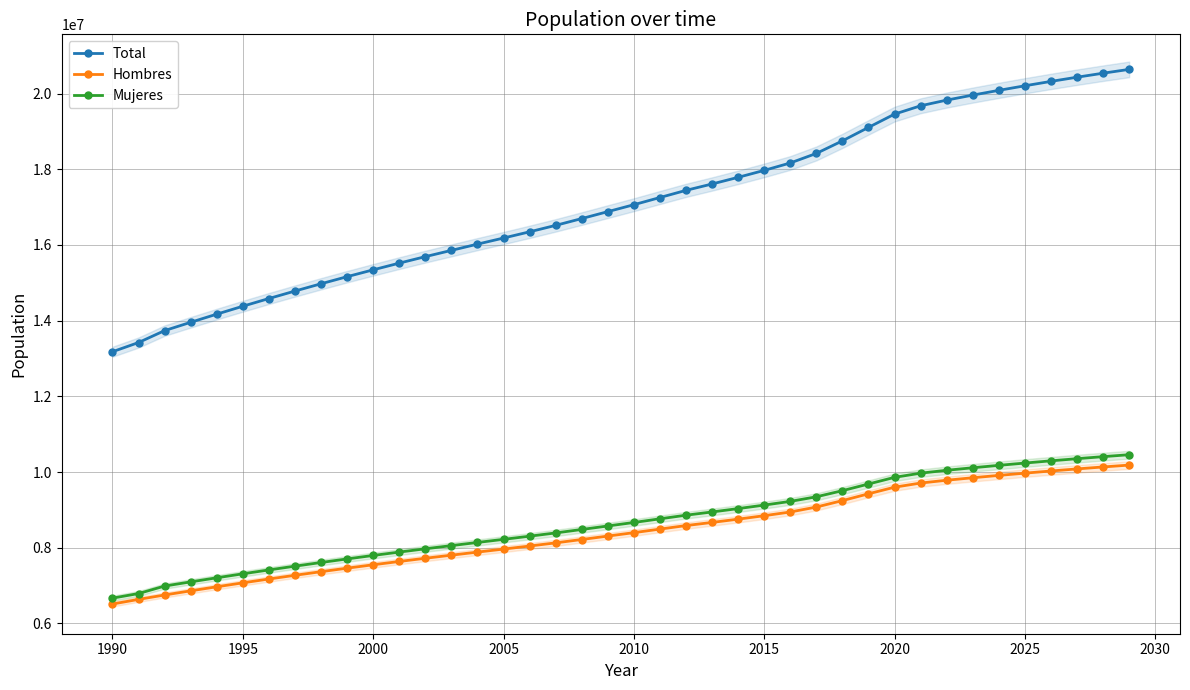

Reading left to right, what are all the values shown in this chart?

Total: 13178782	13422010	13737062	13956766	14171821	14381249	14584947	14782706	14974898	15162353	15343326	15520049	15691701	15856977	16022133	16183489	16347890	16517933	16697754	16881078	17063927	17254159	17443491	17611902	17787617	17971423	18167147	18419192	18751405	19107216	19458310	19678363	19828563	19960889	20086377	20206953	20322807	20433791	20539666	20640230
Hombres: 6511708	6633582	6750491	6859965	6967089	7071295	7172543	7270723	7366044	7458925	7548498	7635895	7720701	7802261	7883618	7963051	8043964	8127739	8216437	8307013	8397402	8491323	8584706	8667644	8754428	8845449	8943482	9074217	9244484	9424139	9599101	9708512	9782978	9848466	9910500	9970025	10027134	10081754	10133749	10183028
Mujeres: 6667074	6788428	6986571	7096801	7204732	7309954	7412404	7511983	7608854	7703428	7794828	7884154	7971000	8054716	8138515	8220438	8303926	8390194	8481317	8574065	8666525	8762836	8858785	8944258	9033189	9125974	9223665	9344975	9506921	9683077	9859209	9969851	10045585	10112423	10175877	10236928	10295673	10352037	10405917	10457202